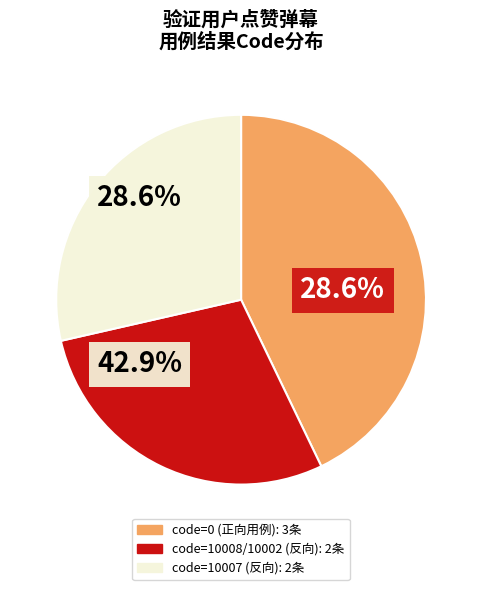

Does any single category account for the majority?

No